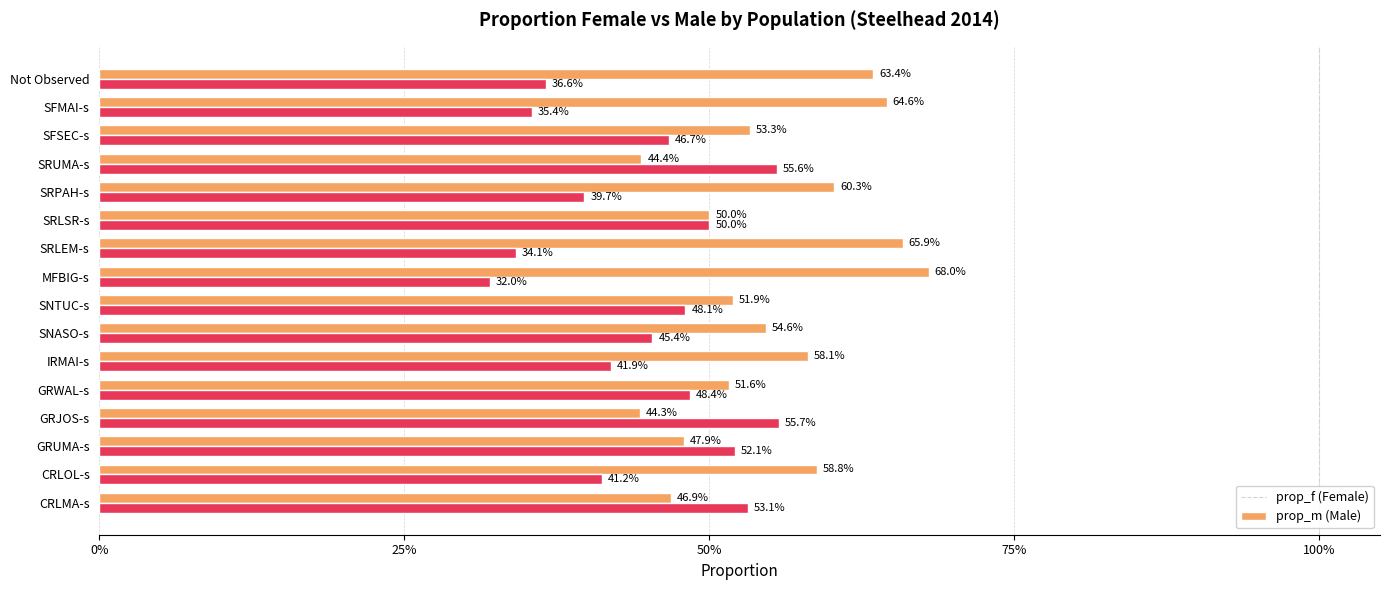

The value of prop_m at SRLSR-s is 0.3. True or false?

False